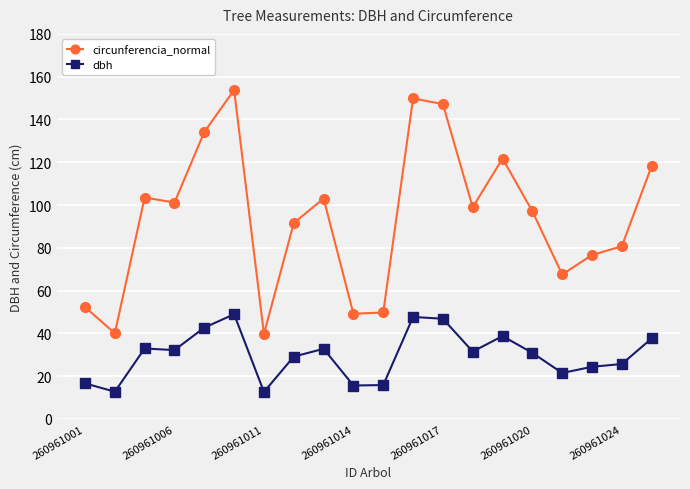

Which series has the widest spread of values?

circunferencia_normal